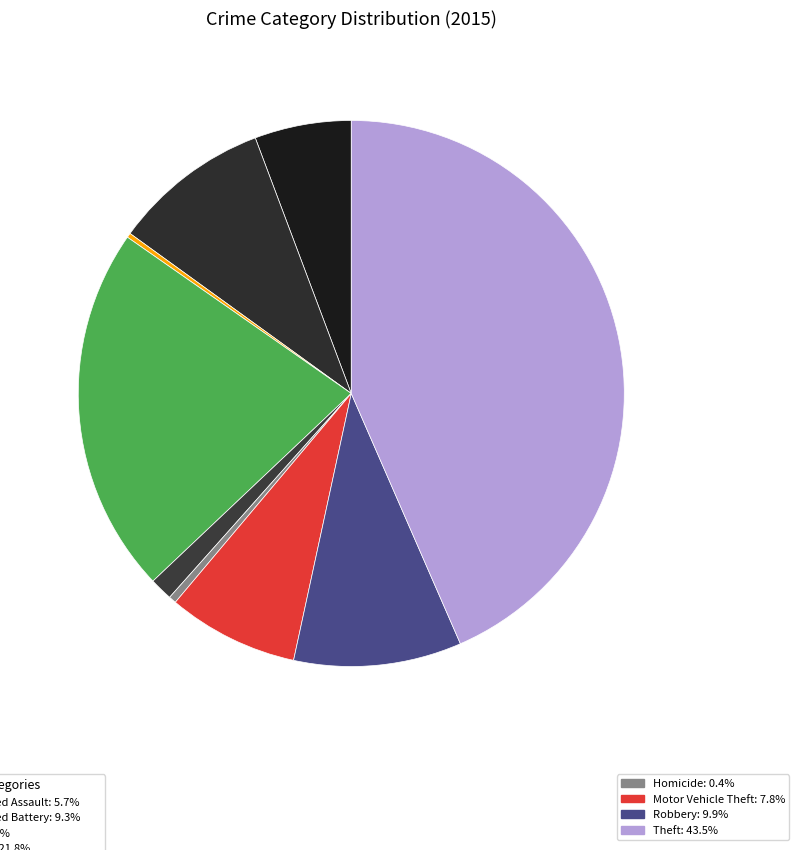

What is the smallest slice in the pie chart?

Arson